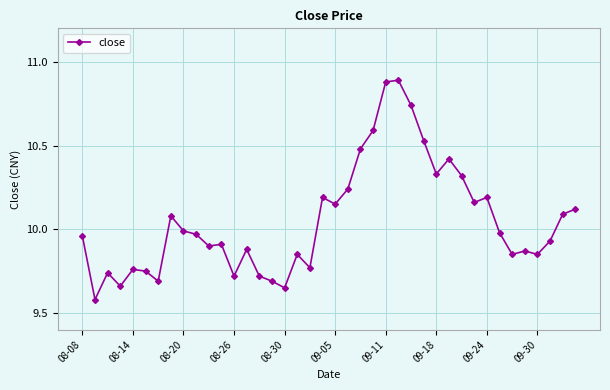

True or false: there are more than 0 points higher than both neighbors.

True